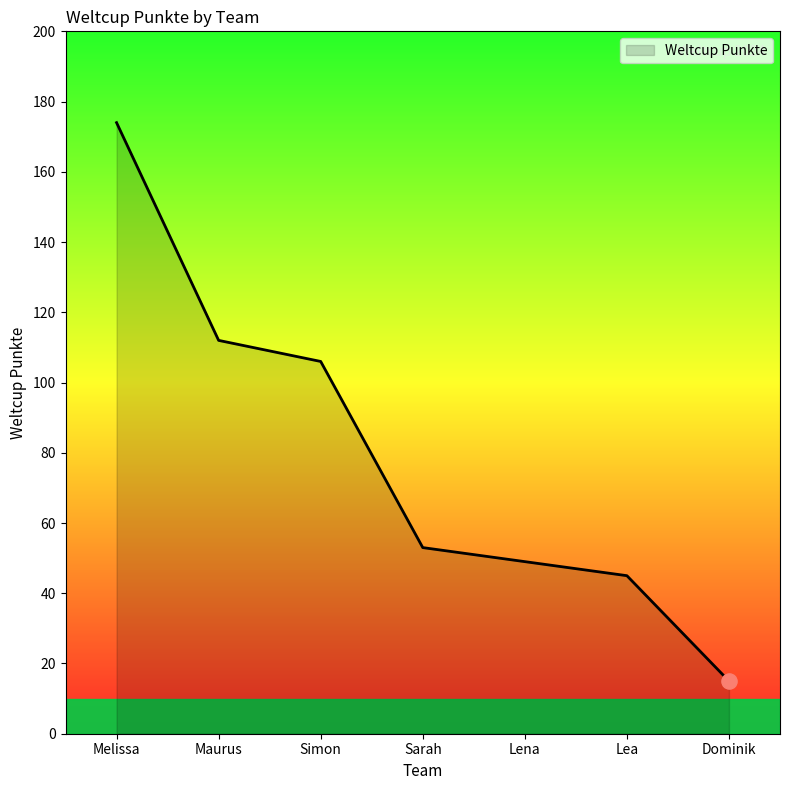

What is the change in value from Melissa to Lea?

-129